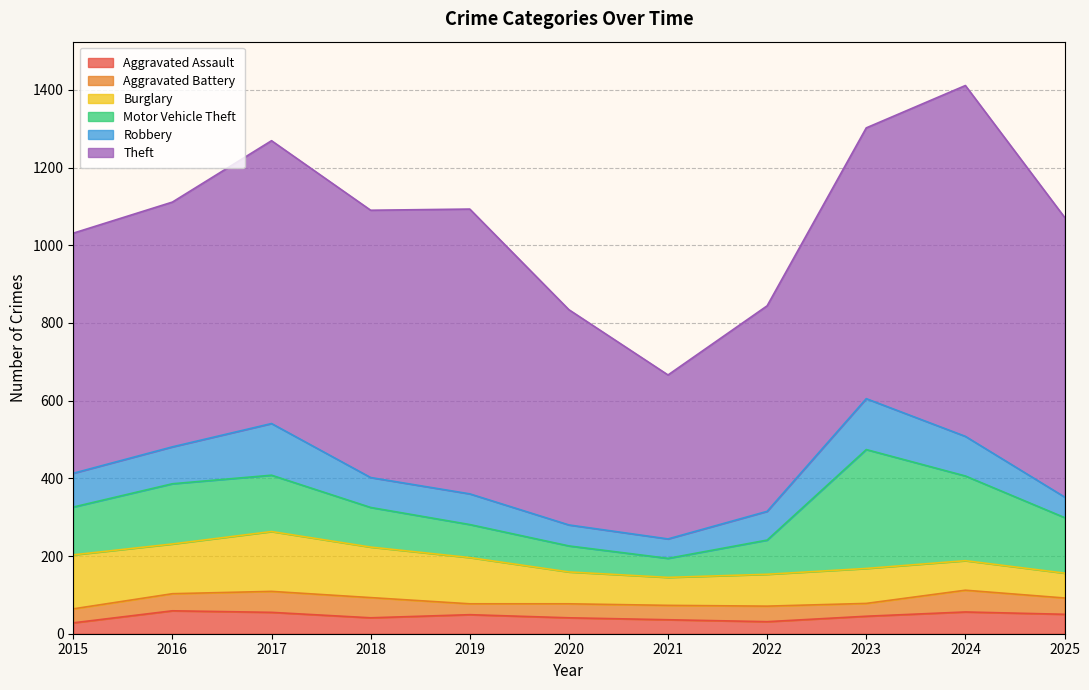

The value of Motor Vehicle Theft at 2022 is 120. True or false?

False